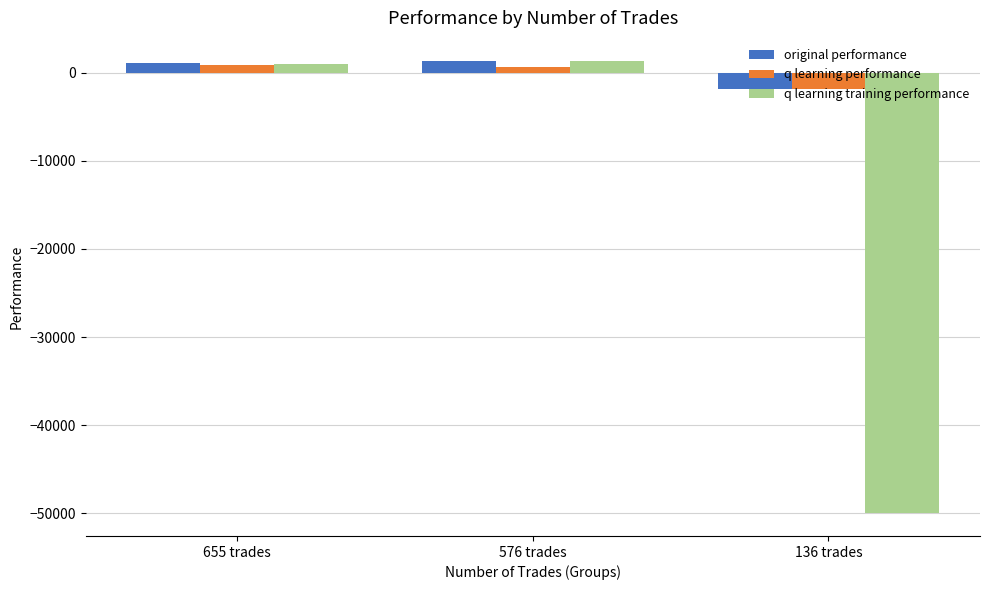

Where is q learning training performance nearest to the value -24314?

655 trades